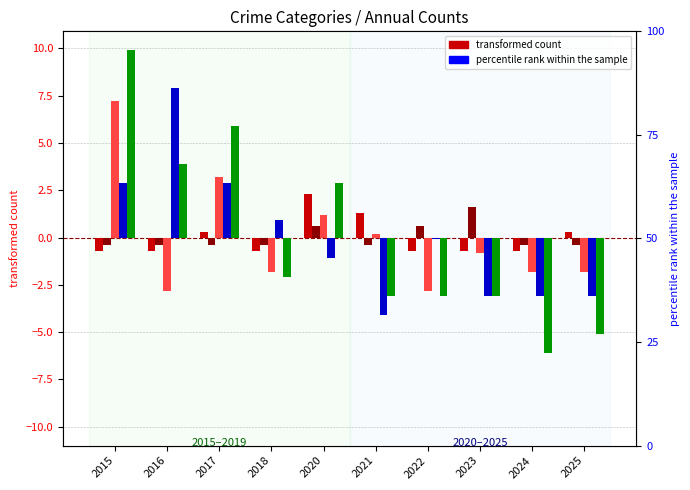

The value of percentile rank within the sample at 2015 is 27.0. True or false?

False